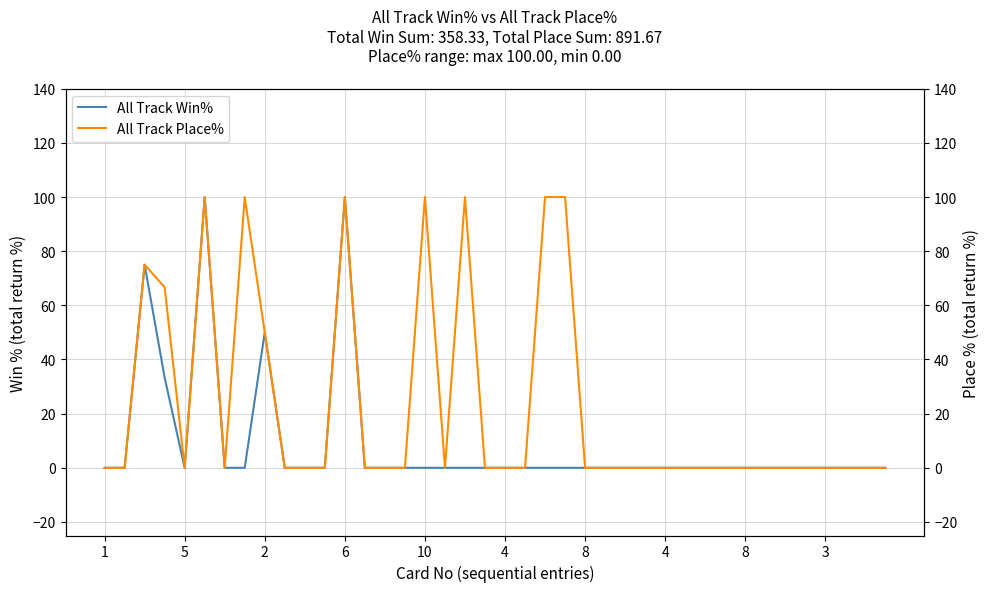

Does the chart display data point markers on the line(s)?

No